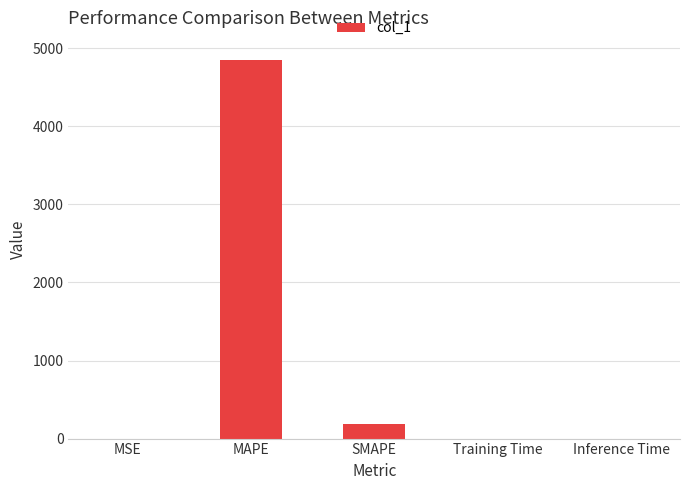

Which category has the highest value across all series?

MAPE